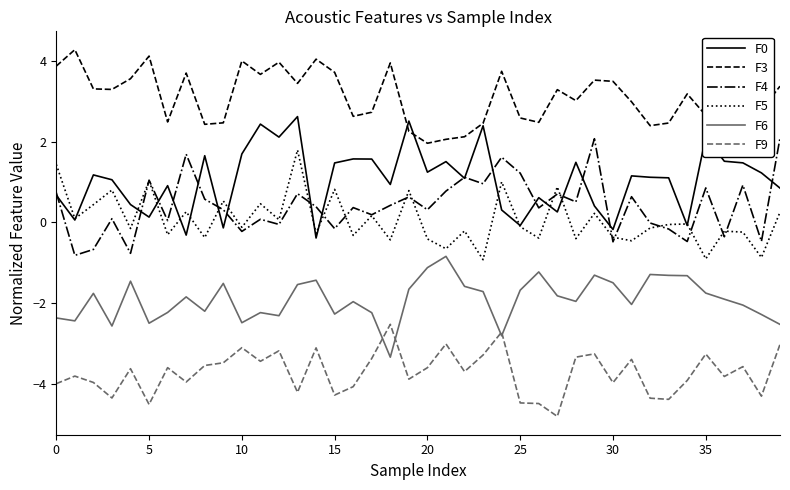

Which series has the largest total across all categories?

F3